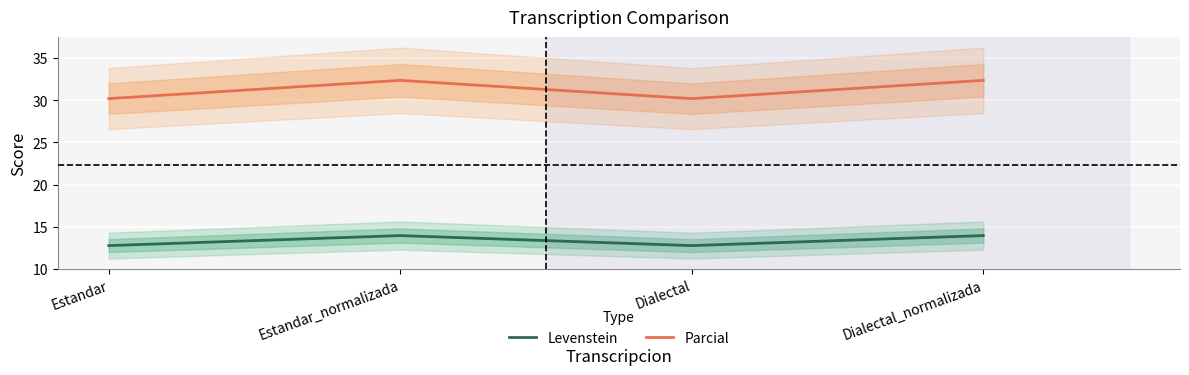

True or false: Parcial has more than 0 points higher than both neighbors.

True